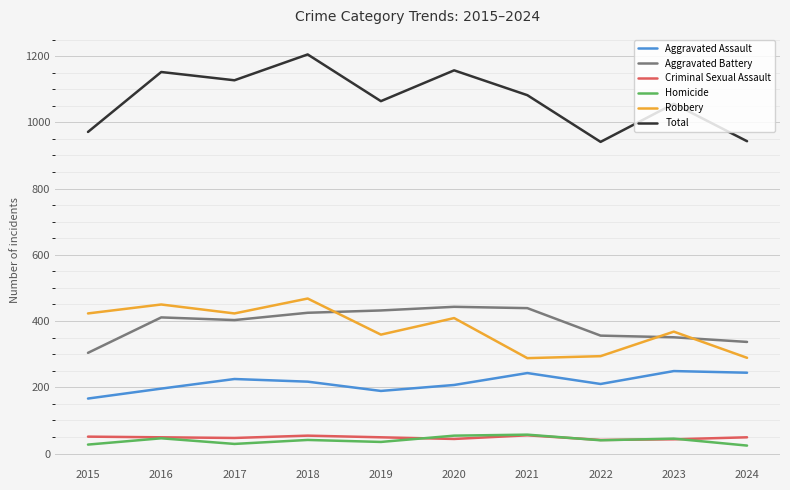

What is the maximum value for Aggravated Battery?

443